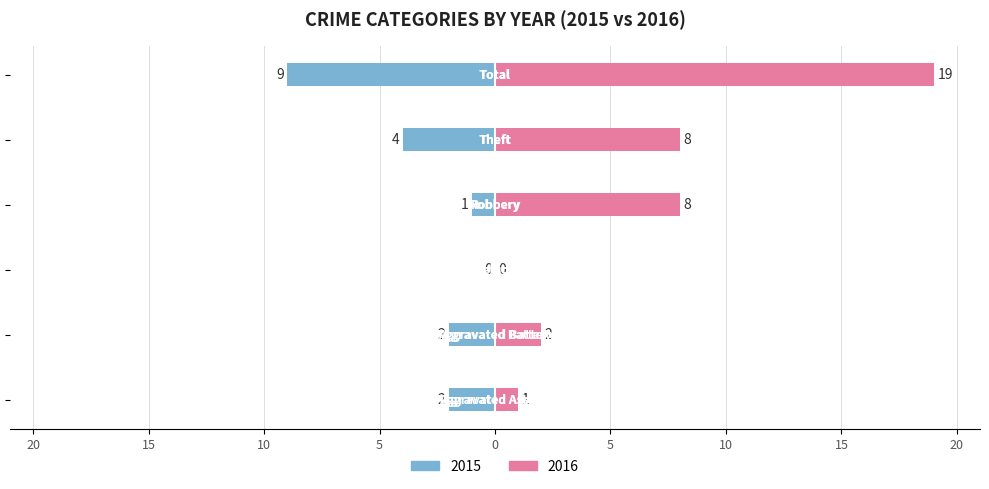

Does the chart contain stacked bars?

No